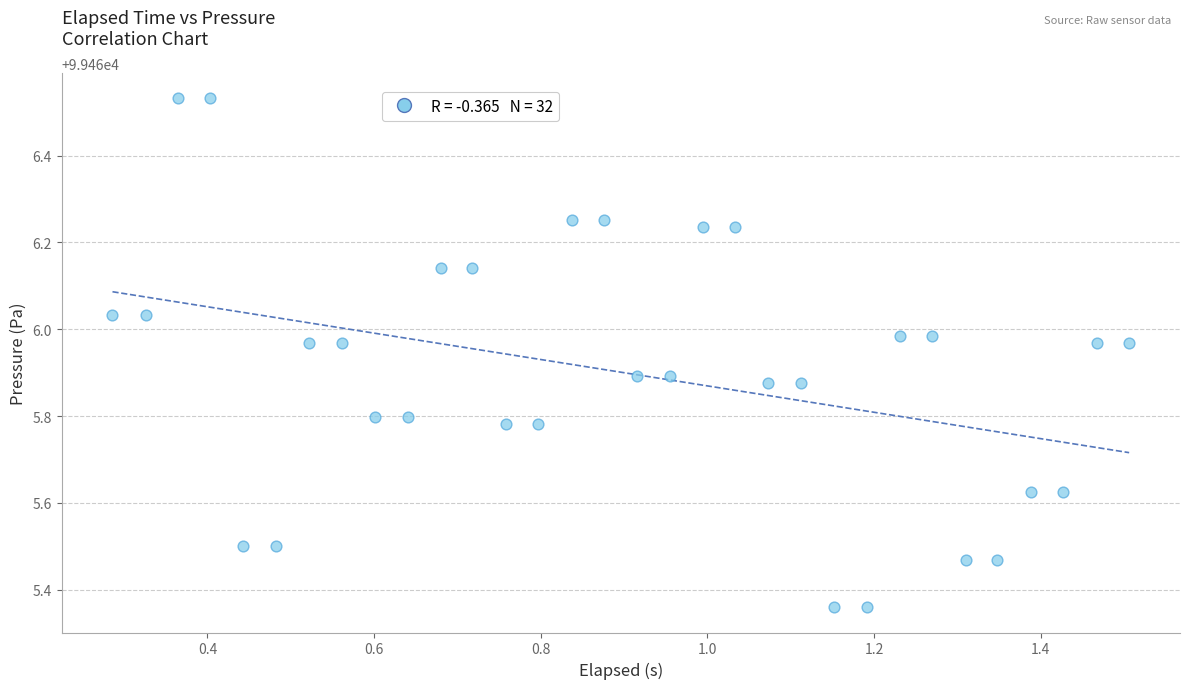

What is the range of Y values (max minus min)?

1.2